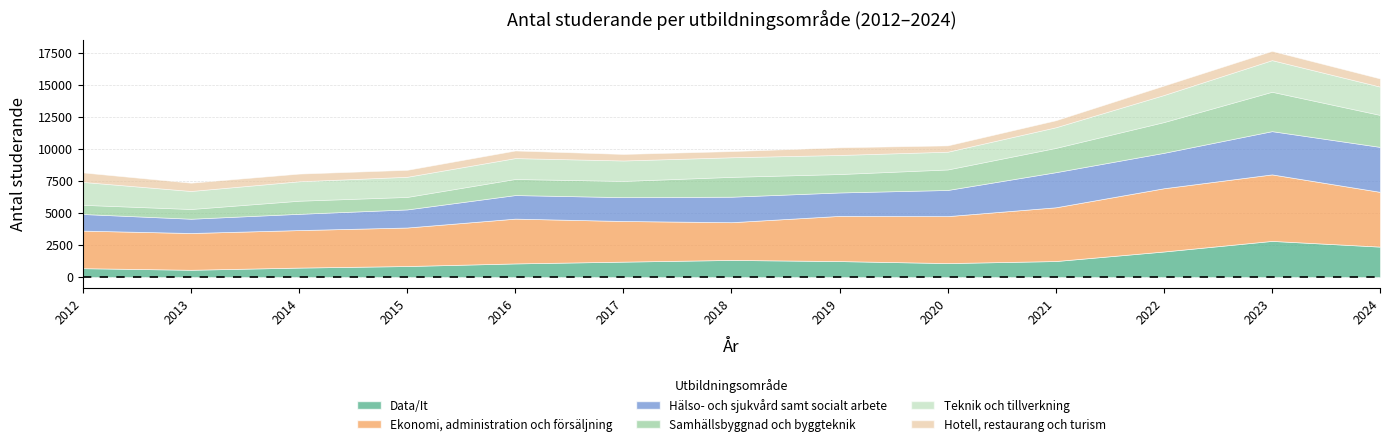

Reading left to right, transcribe all the data shown in this chart.

Data/It: 2012=689	2013=564	2014=735	2015=856	2016=1060	2017=1199	2018=1332	2019=1243	2020=1086	2021=1246	2022=1991	2023=2818	2024=2372
Ekonomi, administration och försäljning: 2012=2931	2013=2870	2014=2927	2015=3007	2016=3496	2017=3172	2018=2945	2019=3526	2020=3666	2021=4194	2022=4936	2023=5190	2024=4273
Hälso- och sjukvård samt socialt arbete: 2012=1298	2013=1115	2014=1270	2015=1413	2016=1840	2017=1861	2018=1990	2019=1830	2020=2041	2021=2741	2022=2765	2023=3376	2024=3510
Samhällsbyggnad och byggteknik: 2012=716	2013=760	2014=1022	2015=975	2016=1256	2017=1264	2018=1549	2019=1438	2020=1601	2021=1895	2022=2399	2023=3074	2024=2496
Teknik och tillverkning: 2012=1786	2013=1405	2014=1516	2015=1571	2016=1629	2017=1597	2018=1529	2019=1487	2020=1384	2021=1609	2022=2112	2023=2467	2024=2208
Hotell, restaurang och turism: 2012=742	2013=647	2014=600	2015=543	2016=592	2017=511	2018=481	2019=598	2020=494	2021=548	2022=736	2023=723	2024=638